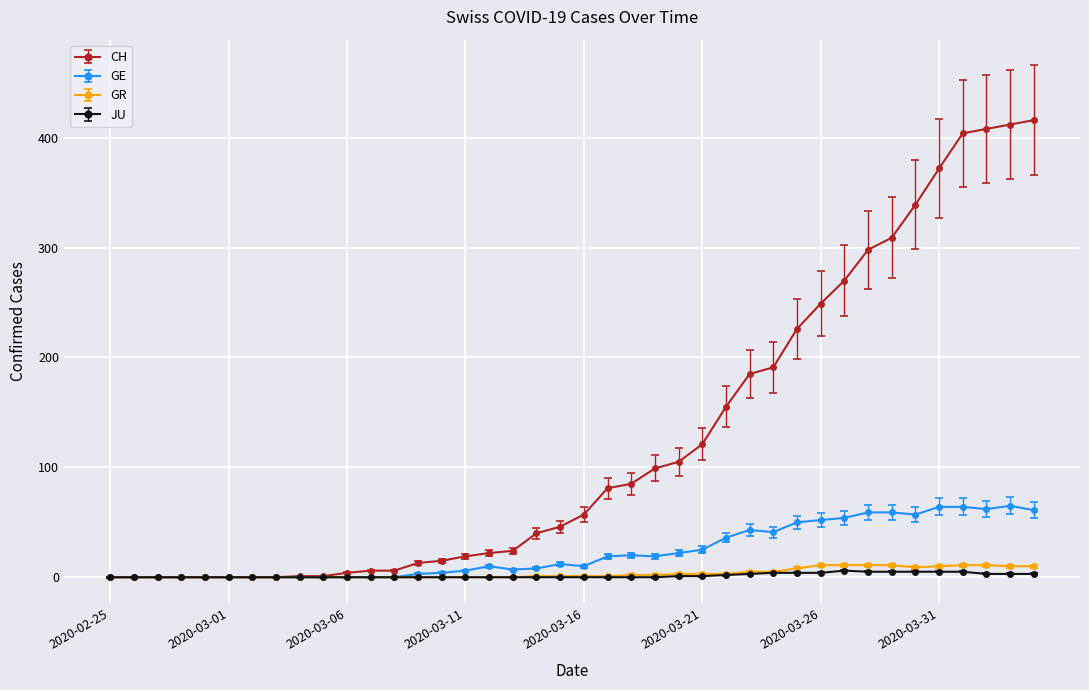

Which series has the largest range (max minus min)?

CH